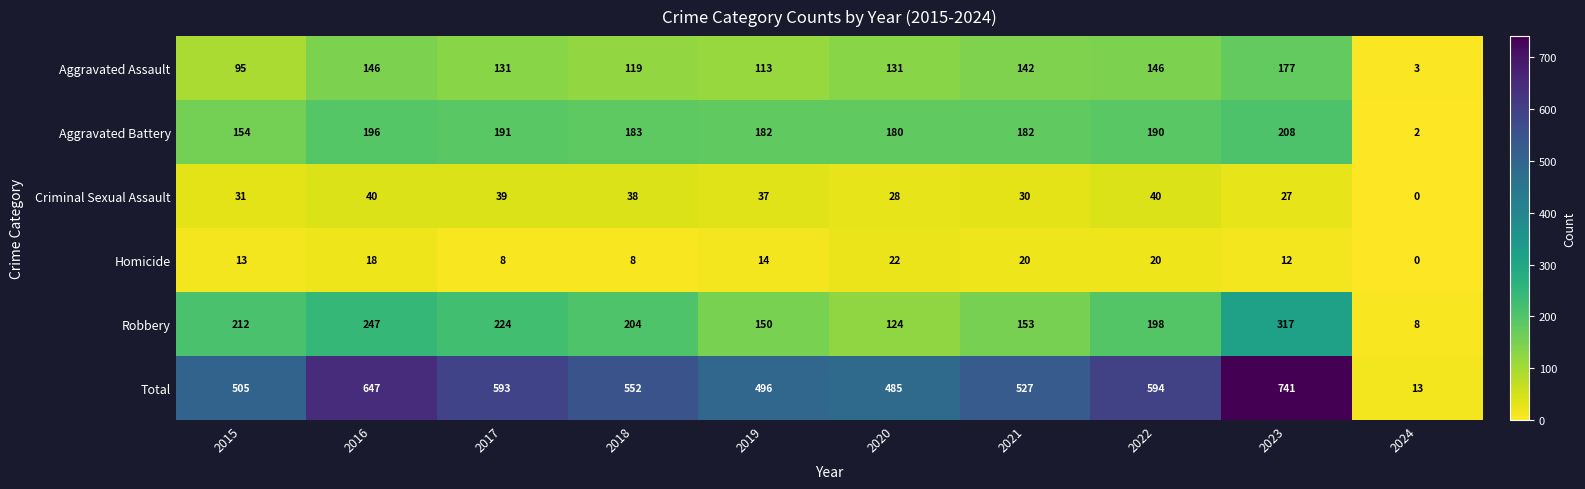

Which series has the widest spread of values?

Total